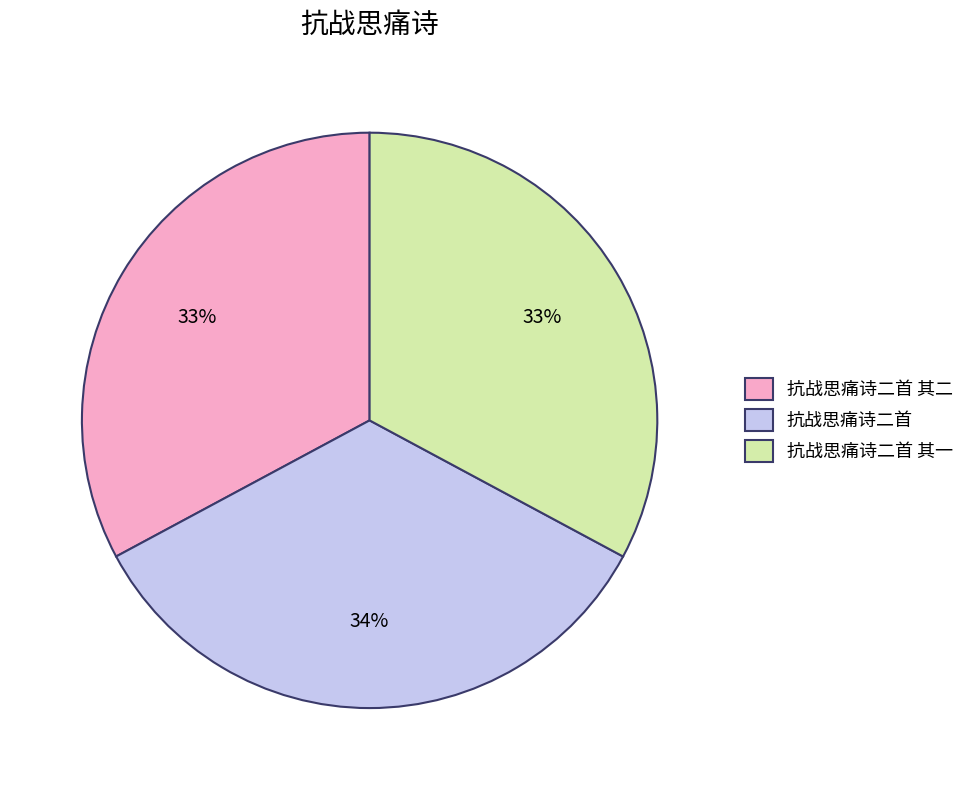

Count the number of slices in the pie.

3